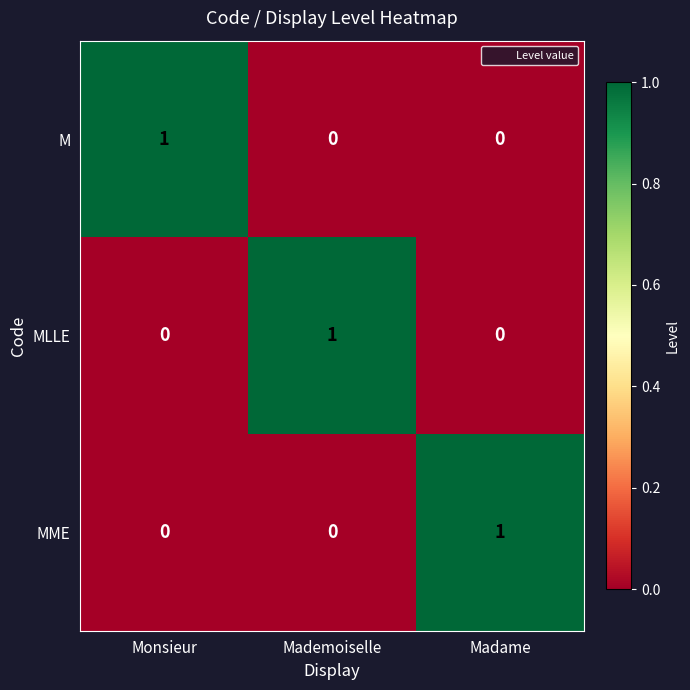

The MME series shows 0 at Mademoiselle. True or false?

True